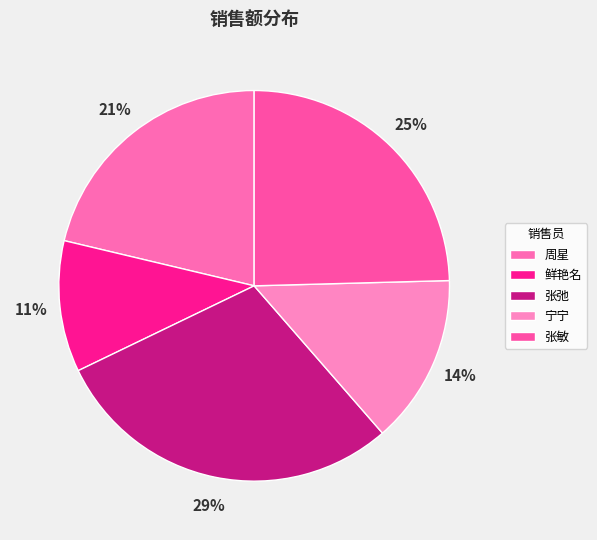

To the nearest percent, what is the average slice percentage?

20%